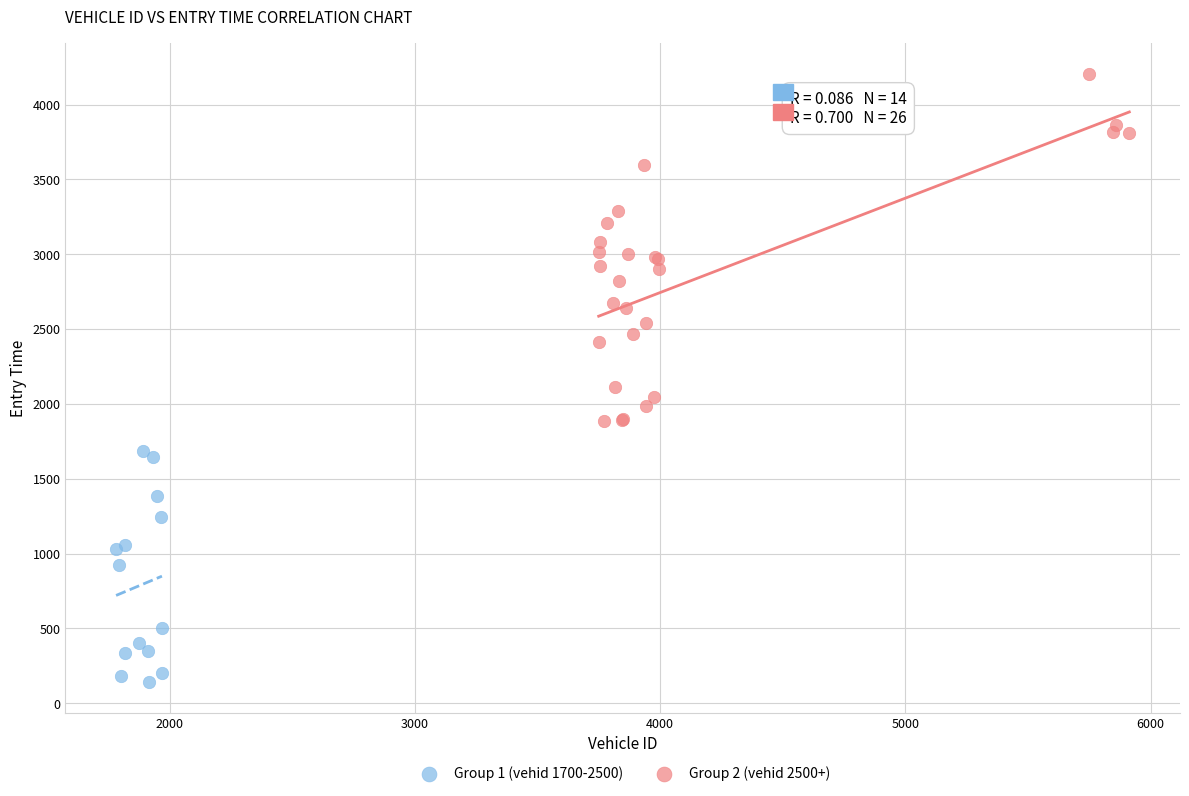

Which series has the widest spread of Y values?

Group 2 (vehid 2500+)